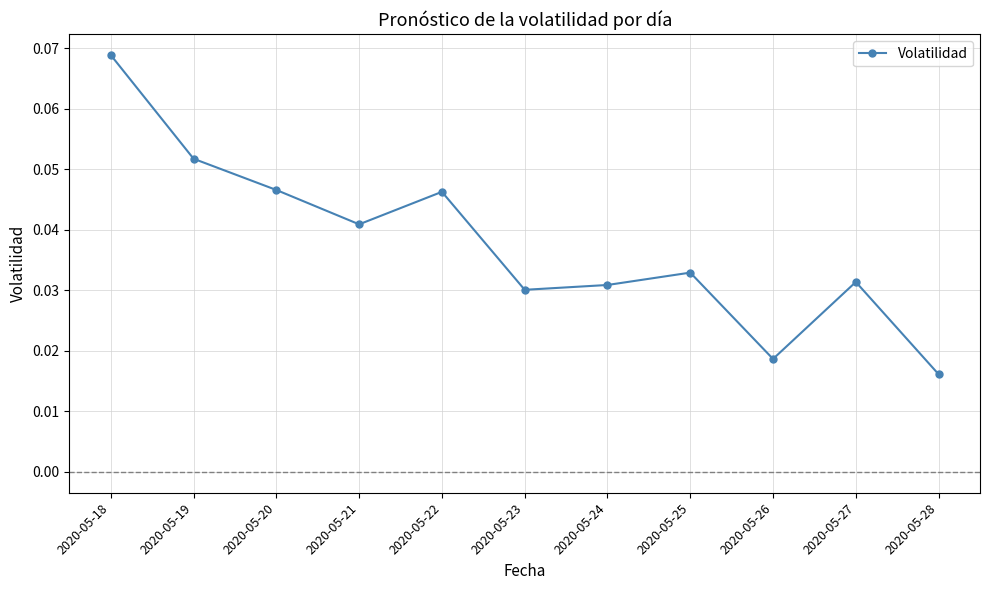

True or false: the data has more than 2 interior local peaks.

True